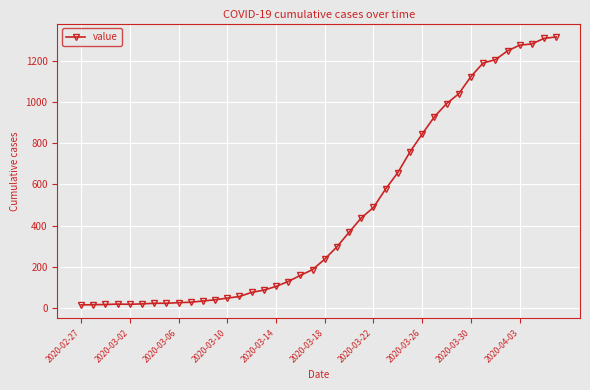

What is the difference between the maximum and minimum values?

1306